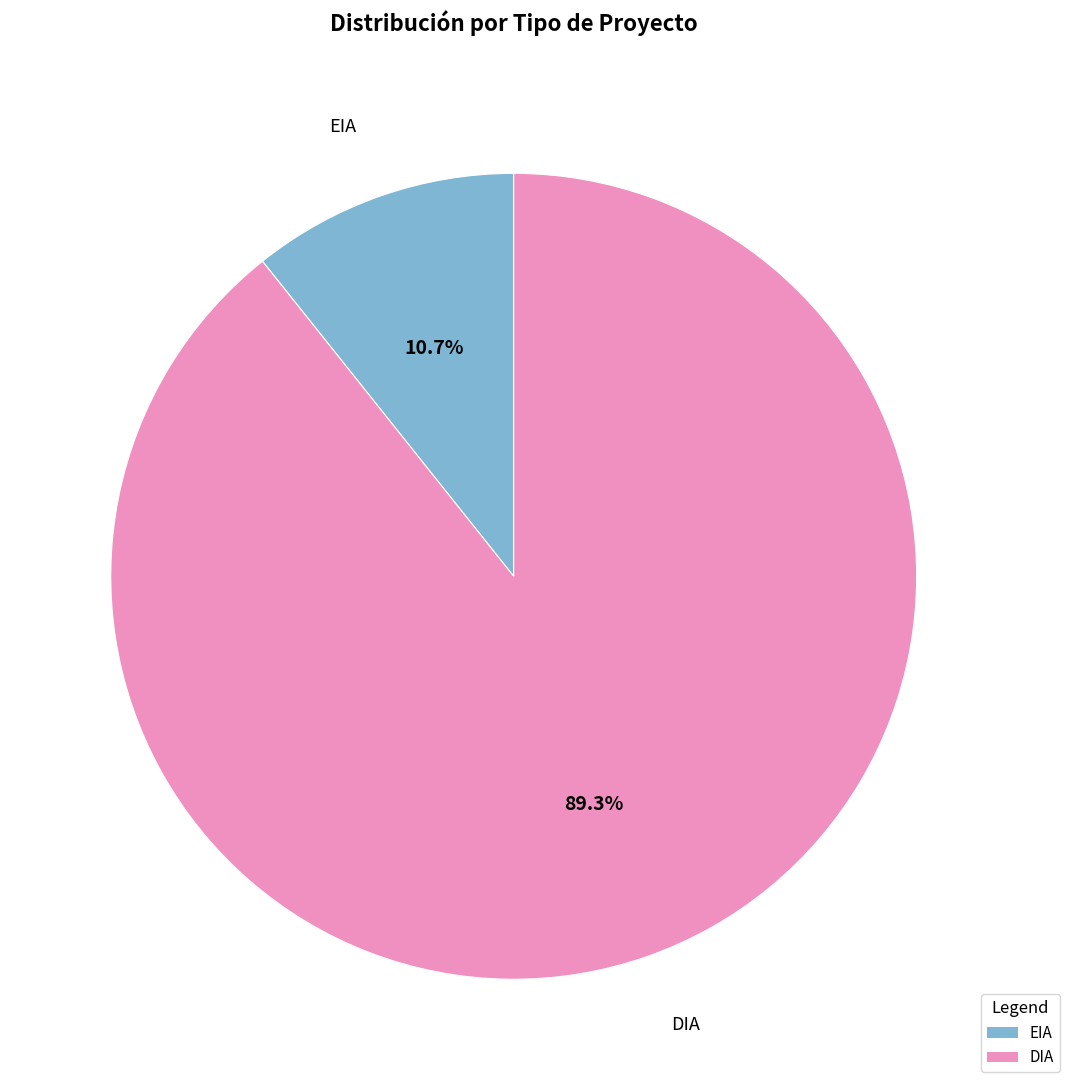

What is the largest slice in the pie chart?

DIA